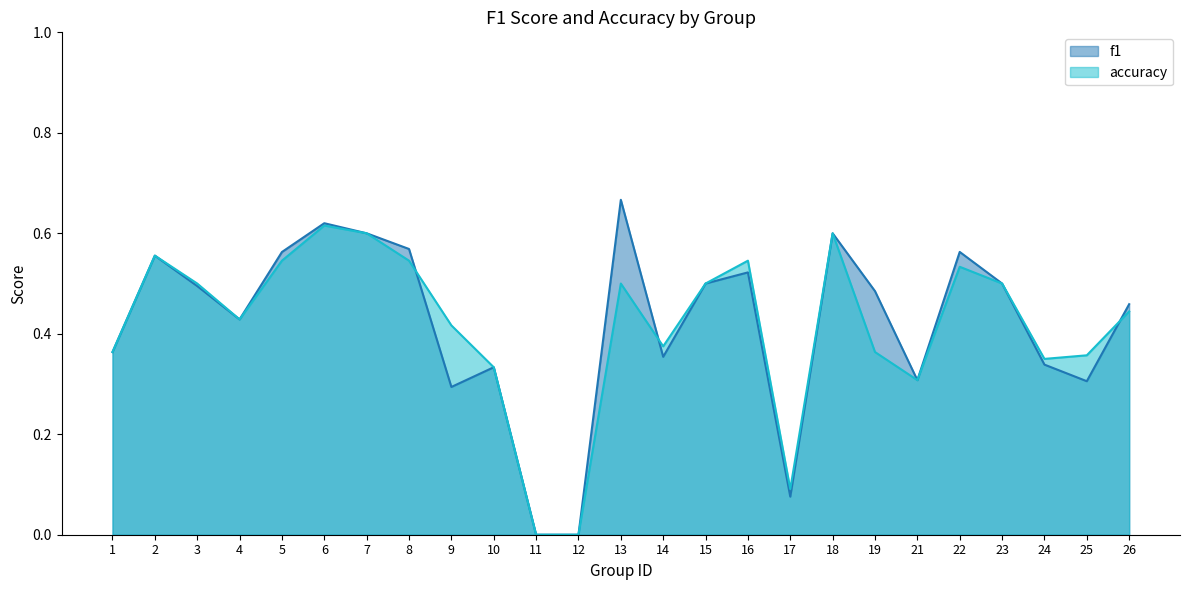

Which series changed the most between 2 and 3?

f1